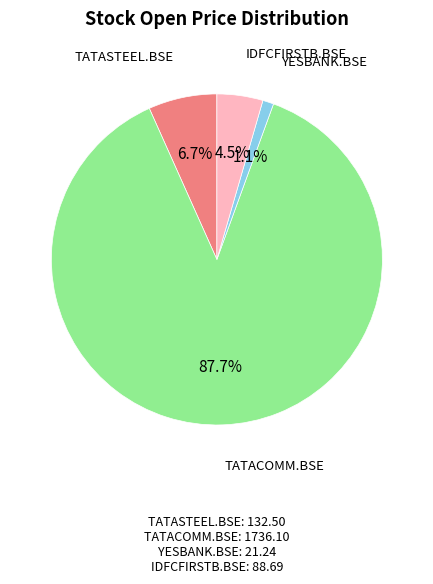

Is there a majority slice in this chart?

Yes